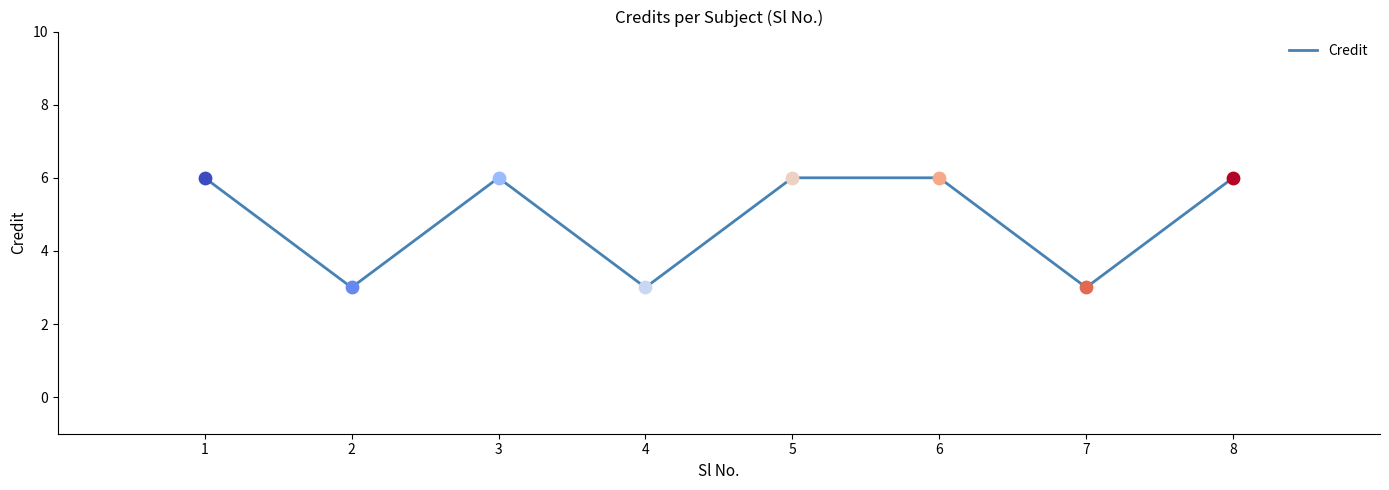

Which has a higher value, 8 or 2?

8